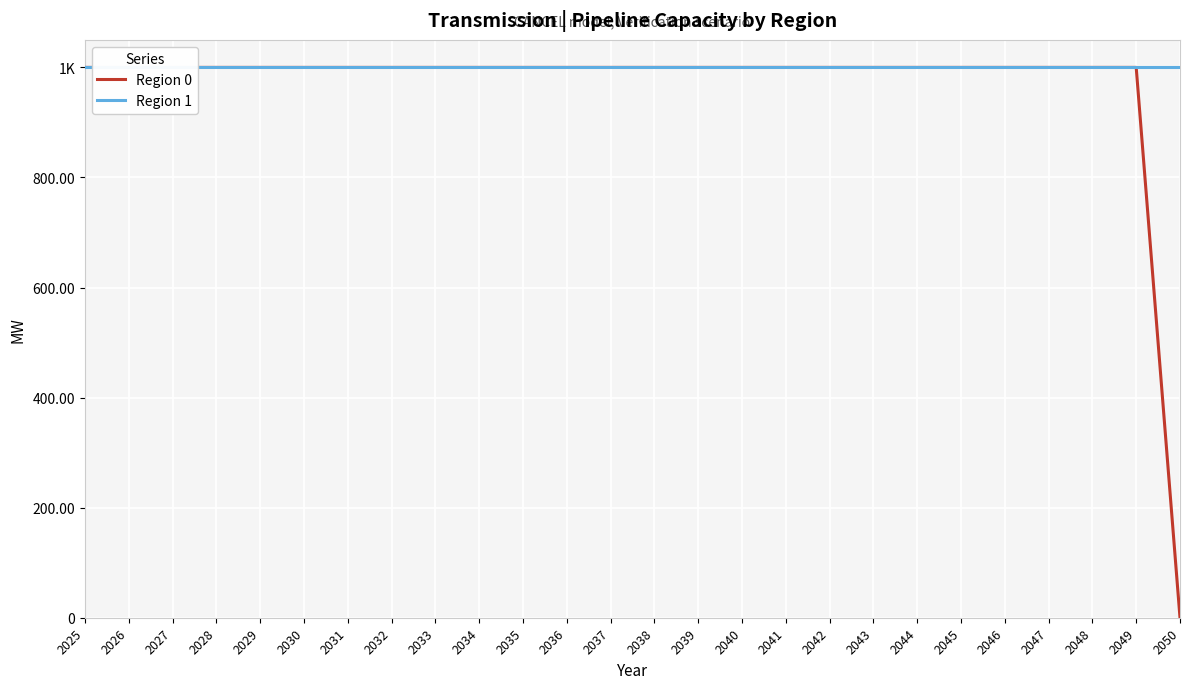

True or false: Region 0 and Region 1 cross at least once.

False